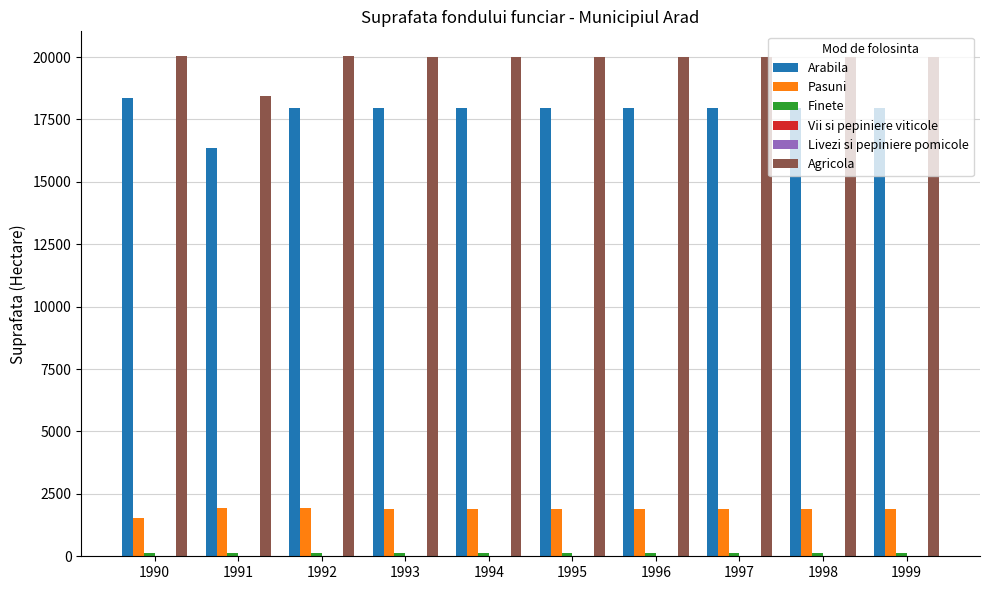

What is the total value across all series at 1994?

40029